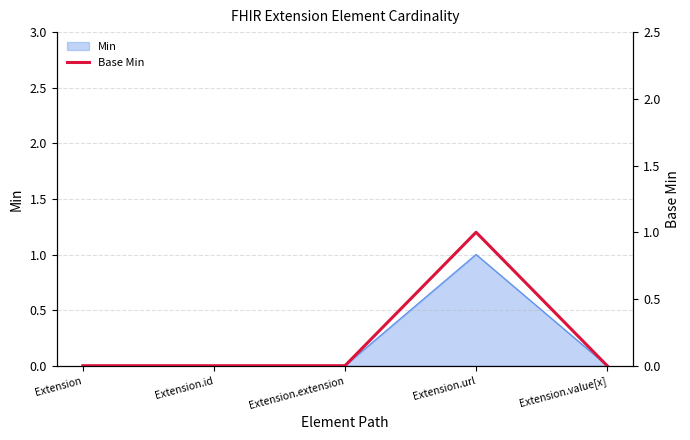

At which label is the value closest to 0?

Extension